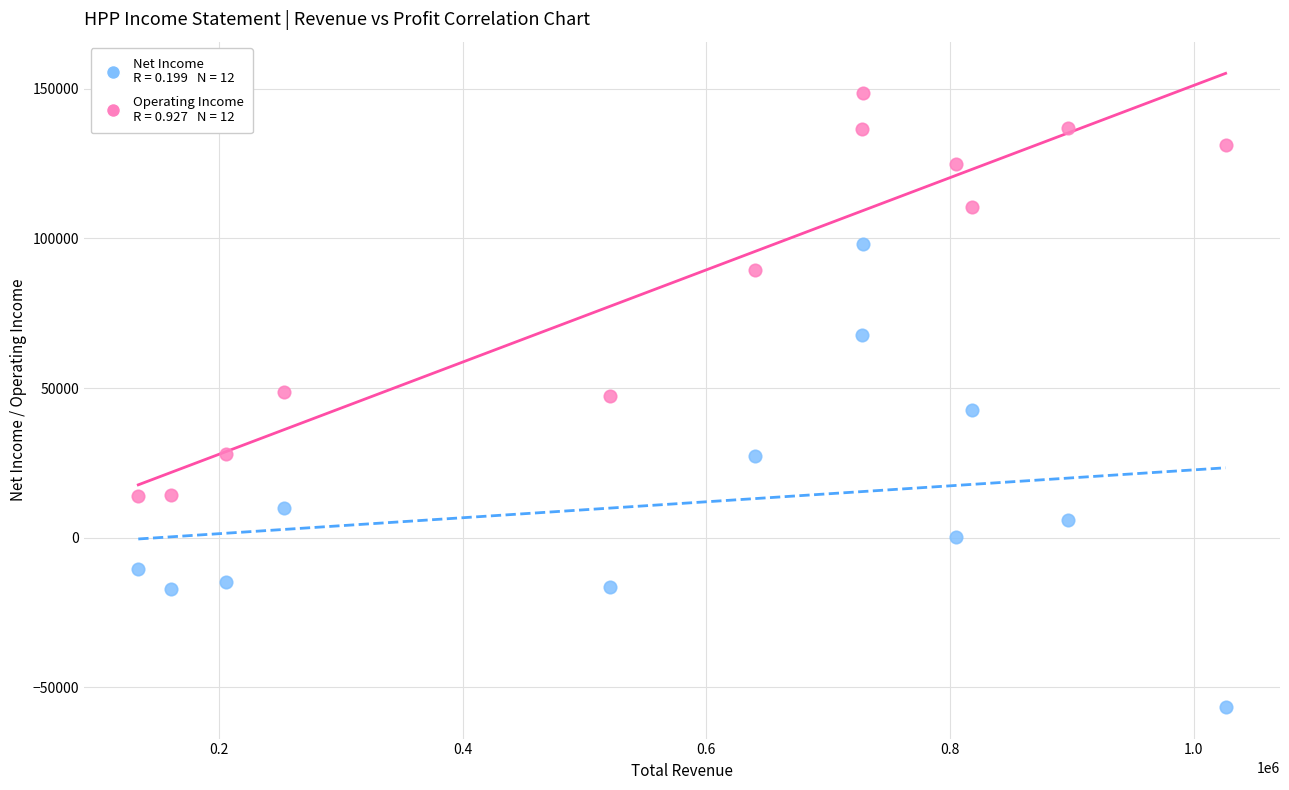

Across all data points, what is the range of X values (max minus min)?

892500